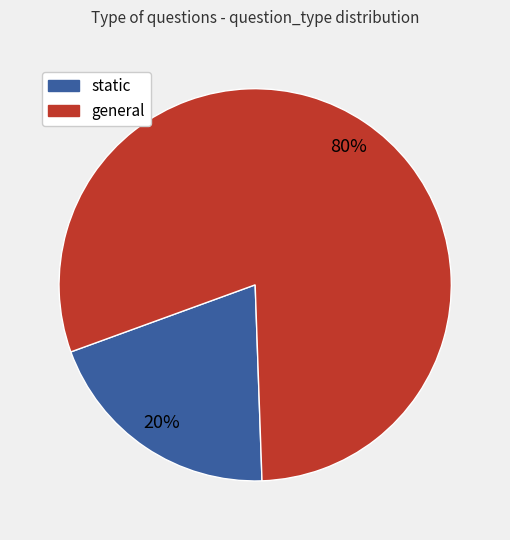

To the nearest percent, what portion does general represent?

80%